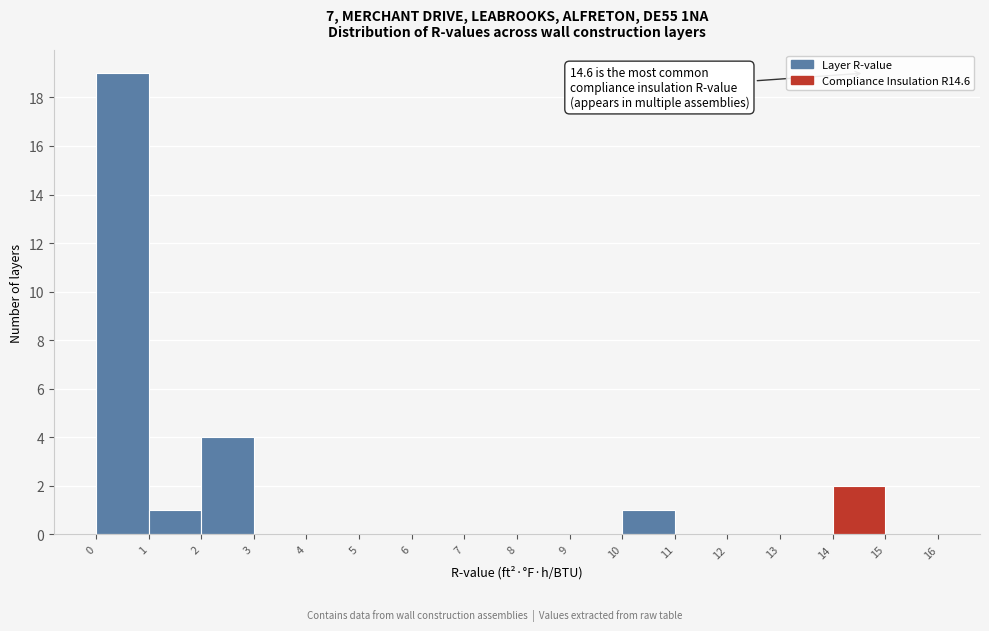

Over which range of the x-axis is the bar tallest?

0 to 1